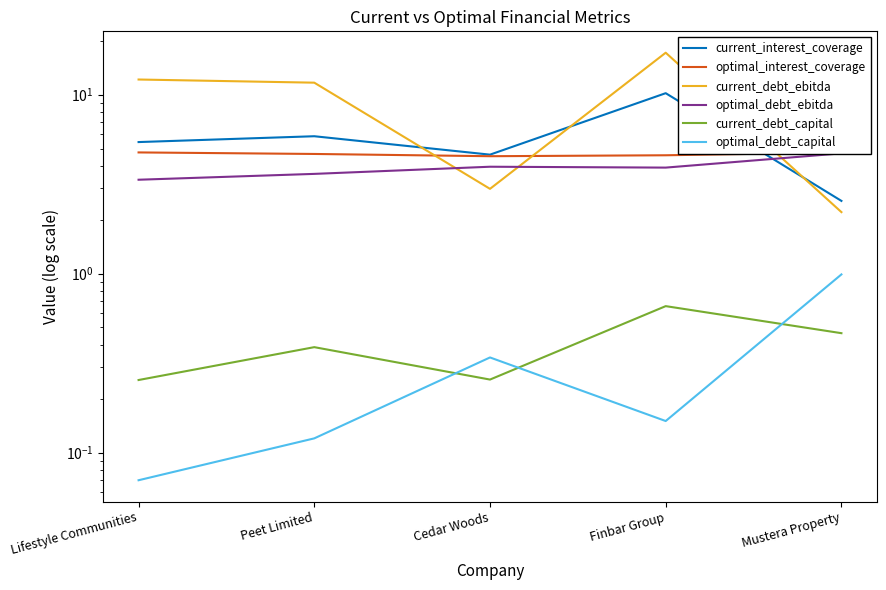

True or false: current_debt_ebitda and current_interest_coverage intersect in this chart.

True